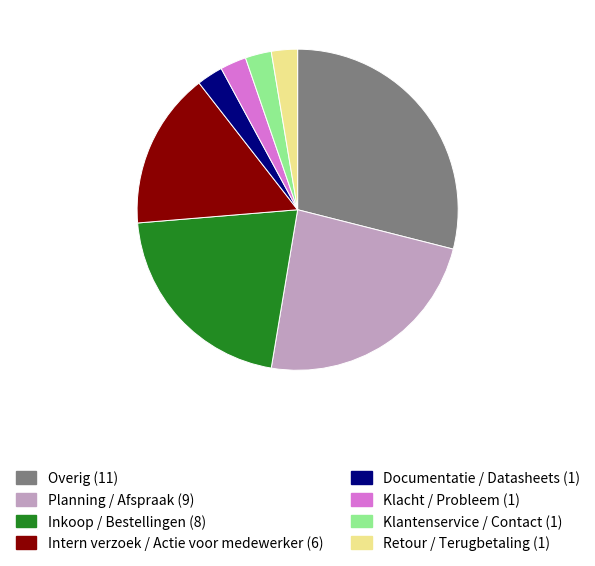

The Klantenservice / Contact slice represents 3% of the pie. True or false?

True